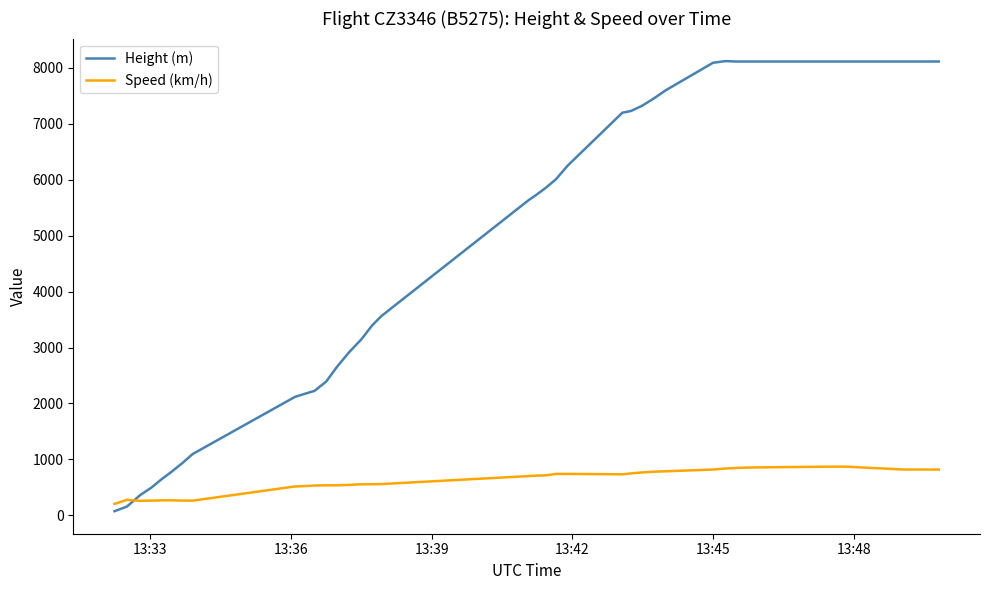

Is this an area chart (filled region under the line)?

No